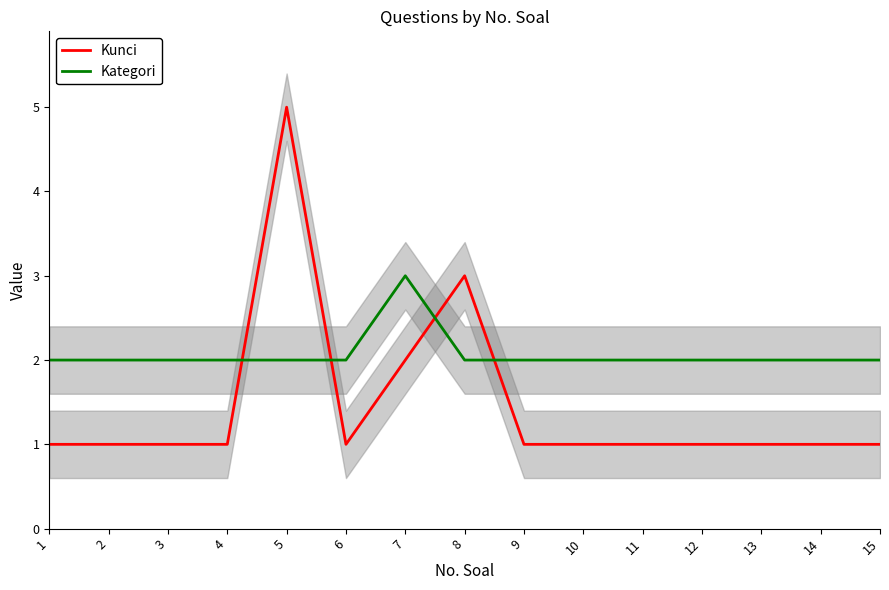

Where is Kategori nearest to the value 2?

1